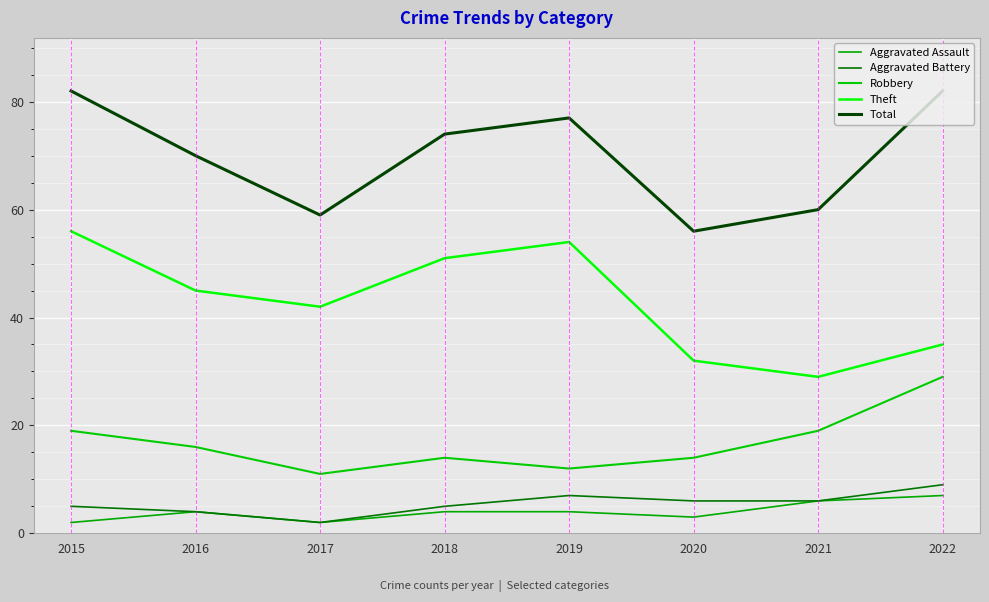

True or false: Aggravated Assault has more than 0 points higher than both neighbors.

True